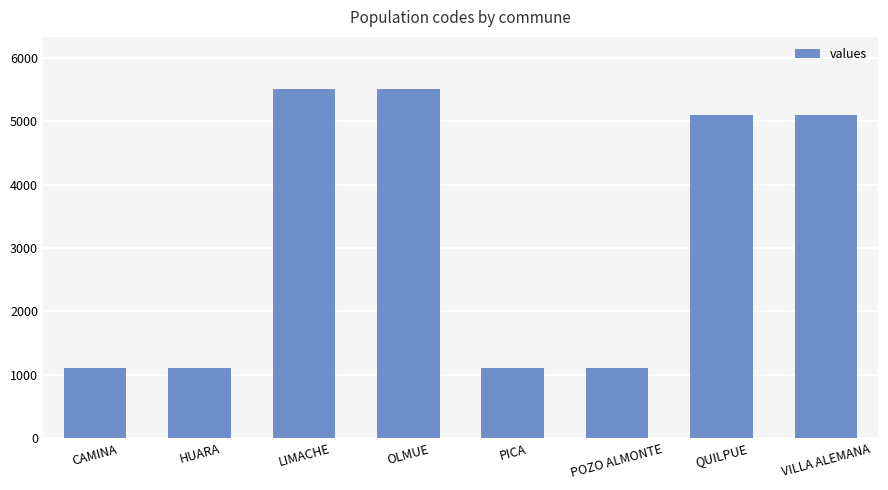

The chart shows a value of 5106 at QUILPUE. True or false?

True